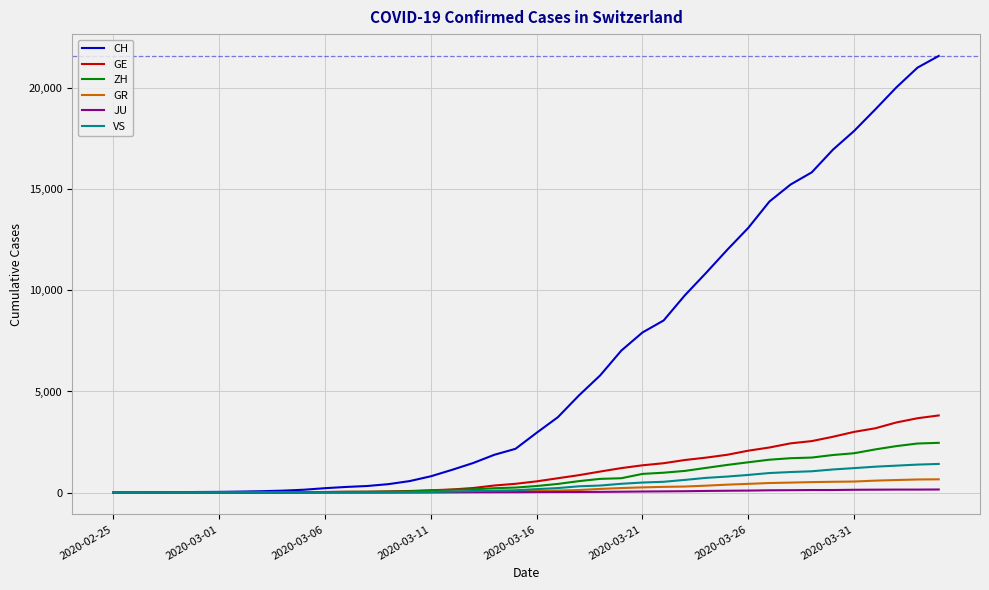

Which series has the largest total across all categories?

CH